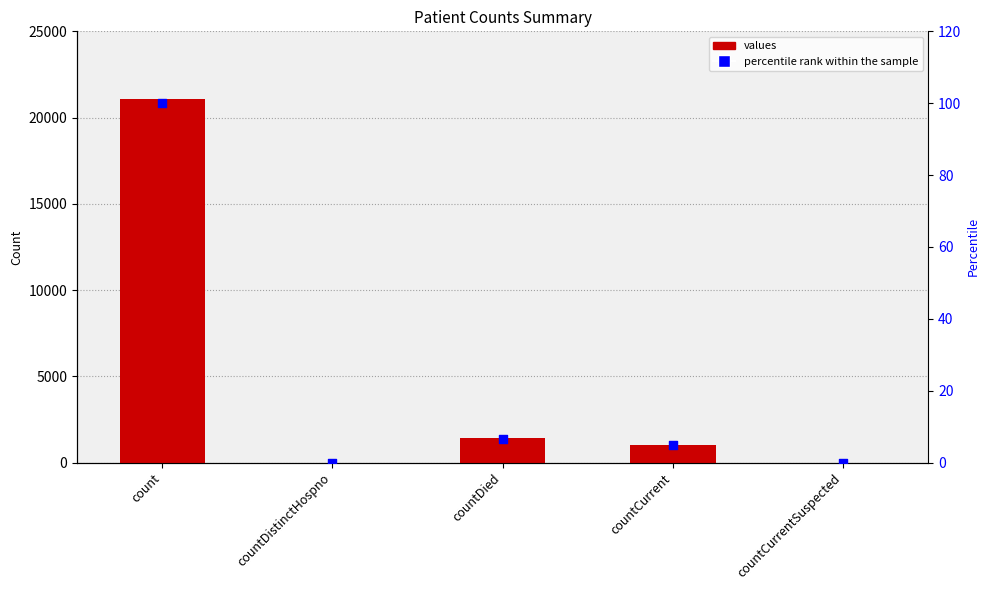

Which series has the largest total across all categories?

values